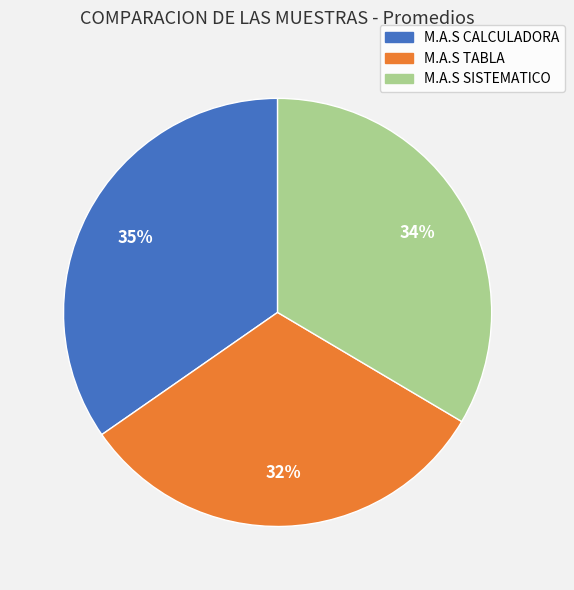

Do M.A.S TABLA and M.A.S SISTEMATICO together represent more than half of the pie?

Yes